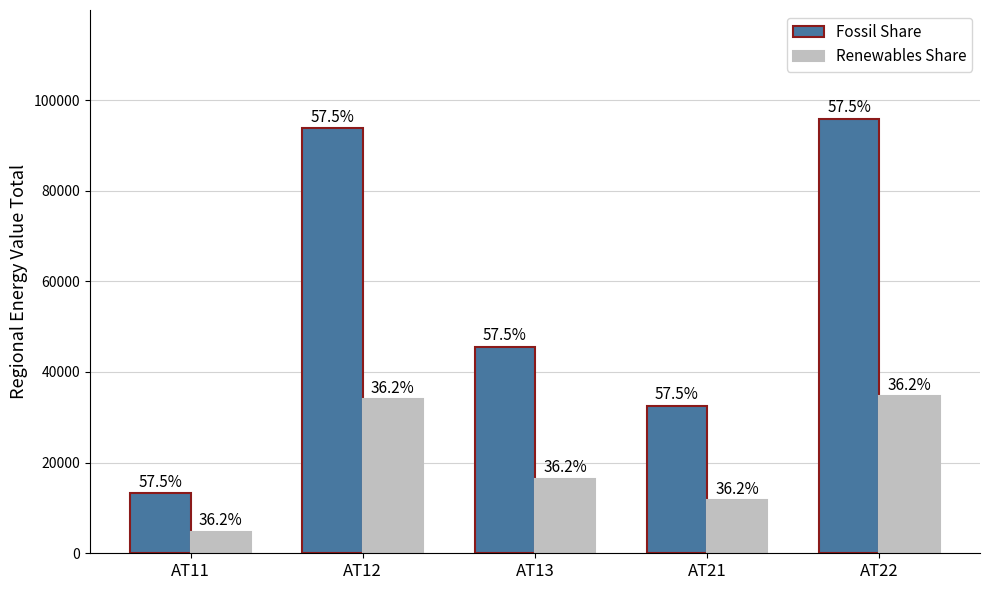

What is the total value across all series at AT12?

127787.5